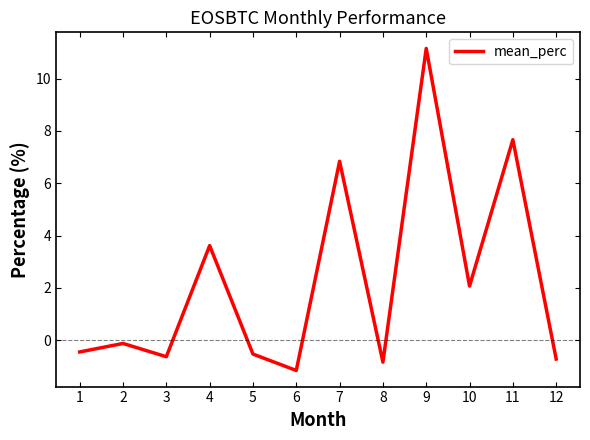

How many values are below zero?

7